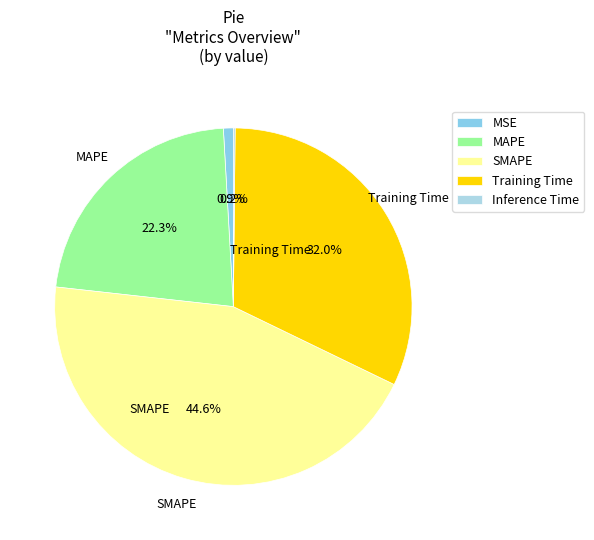

Which has a higher value, MAPE or SMAPE?

SMAPE